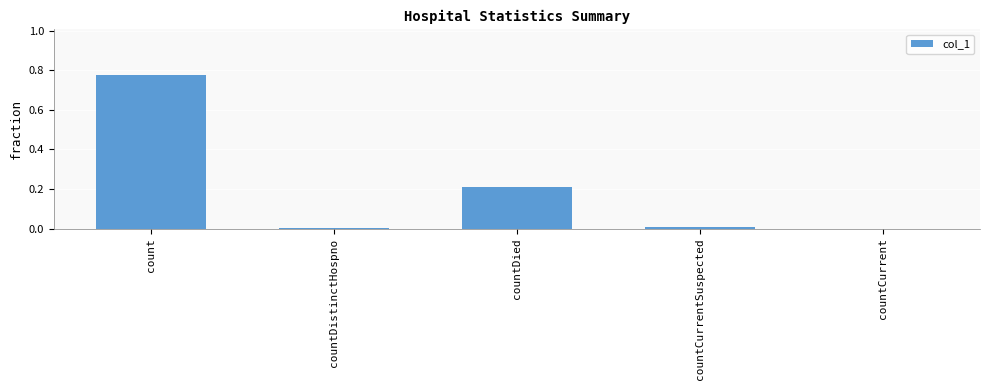

Between countDistinctHospno and countDied, which is larger?

countDied